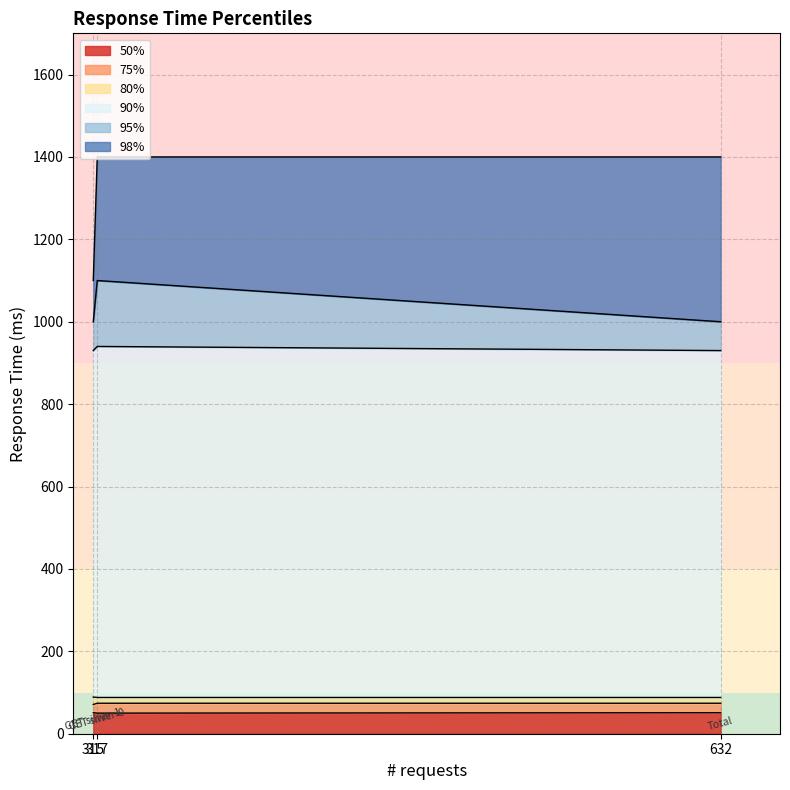

Rank the categories by 50% value from highest to lowest.

317, 632, 315